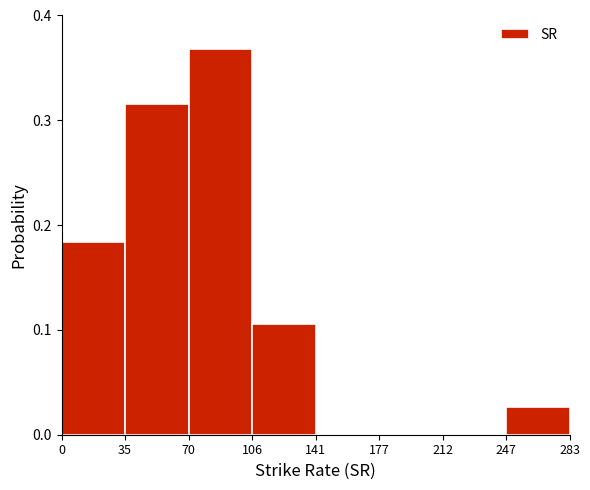

How tall is the bar that spans 106 to 141 on the x-axis? The values are not printed on the chart, so give them approximately, as read against the axis.

0.11